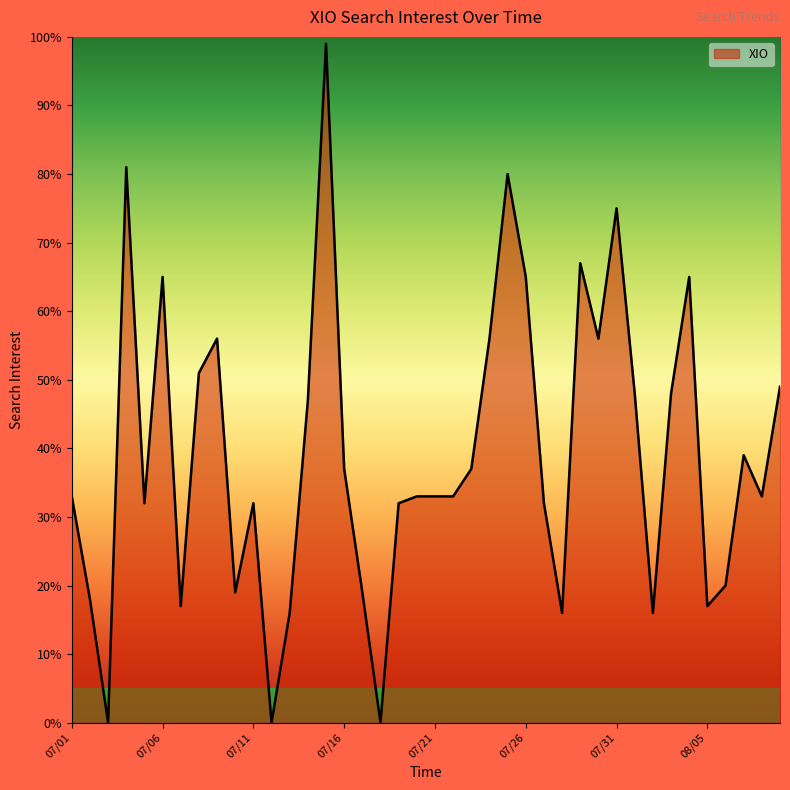

What is the difference between the maximum and minimum values?

99